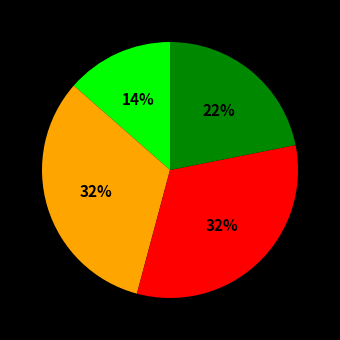

To the nearest percent, what is the average slice percentage?

25%